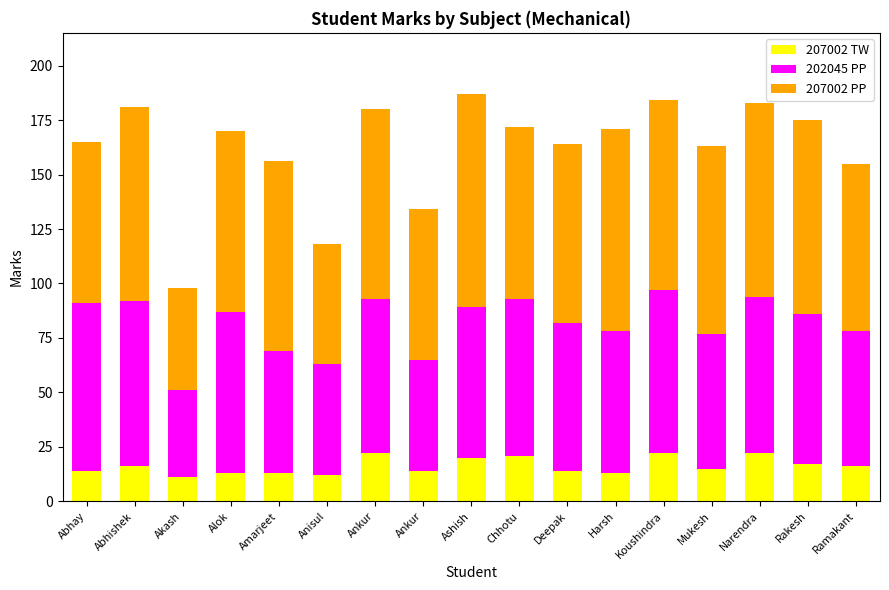

Rank the series by their average value, from highest to lowest.

207002 PP, 202045 PP, 207002 TW